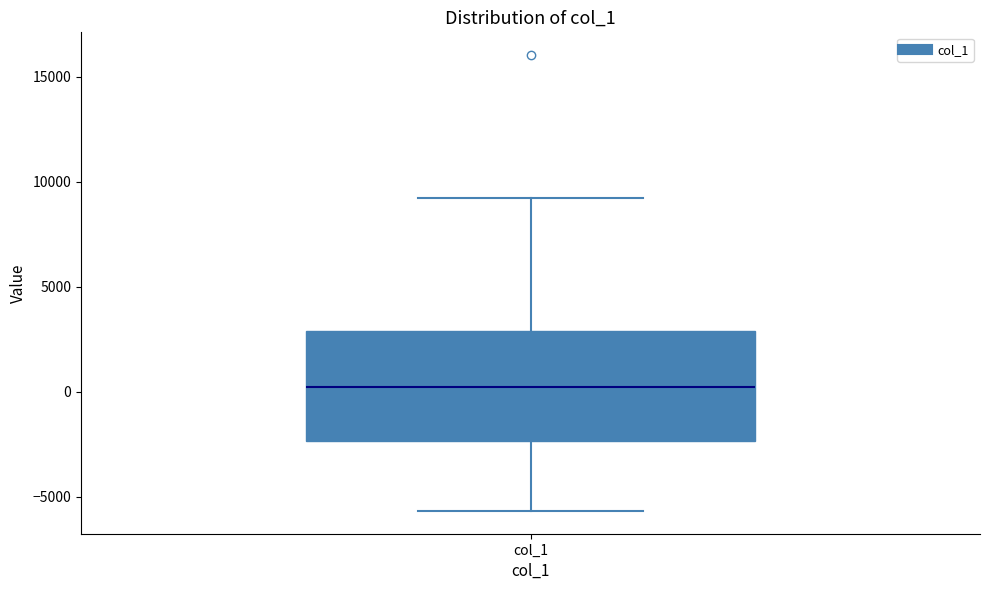

Where does the upper whisker of the box for col_1 end on the y-axis? The values are not printed on the chart, so give them approximately, as read against the axis.

9000